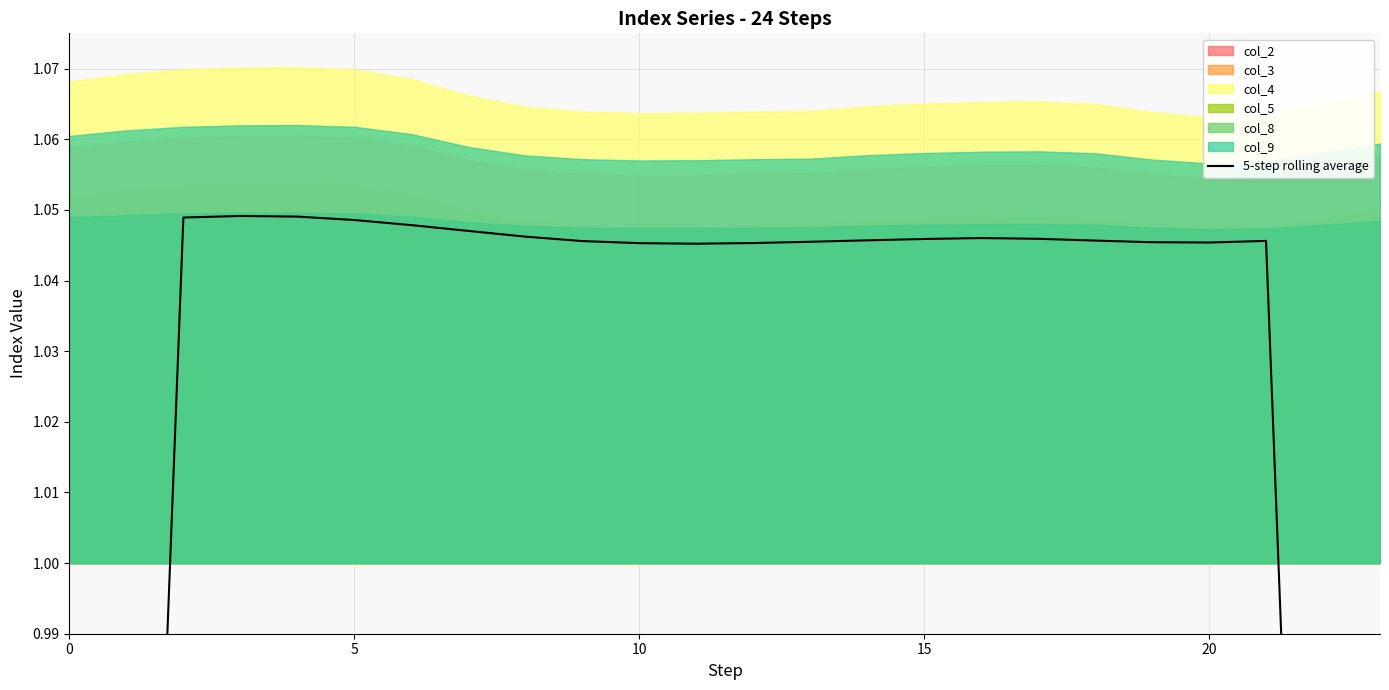

Count the number of categories in the chart.

24